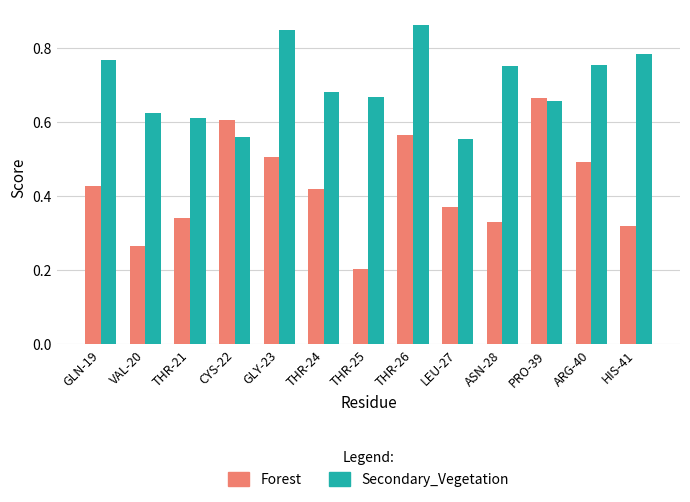

Which series has the largest range (max minus min)?

Forest